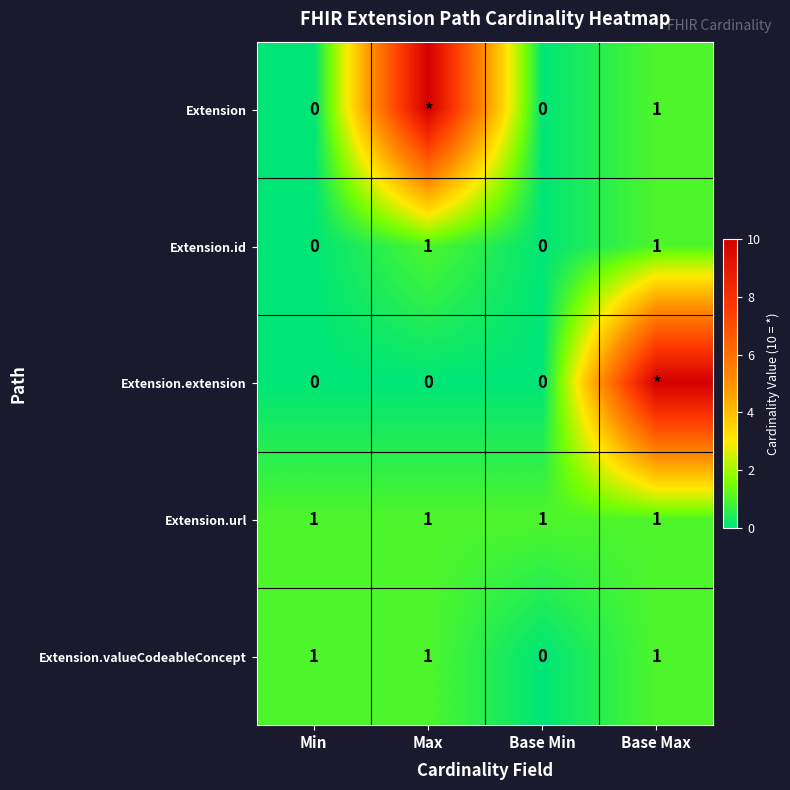

What is the difference between the highest and lowest values at Base Max?

9